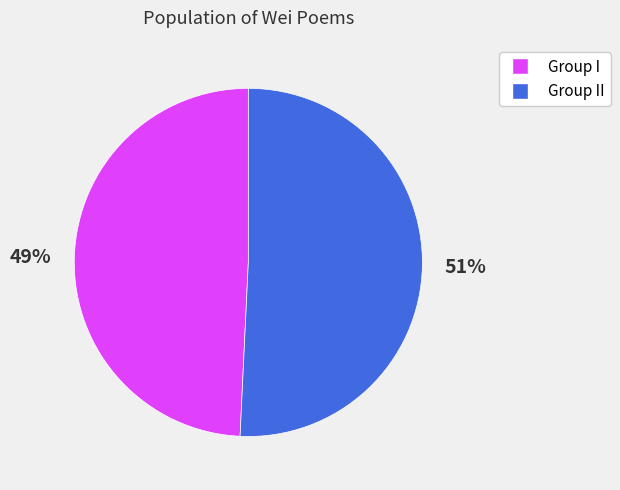

Is there a majority slice in this chart?

Yes